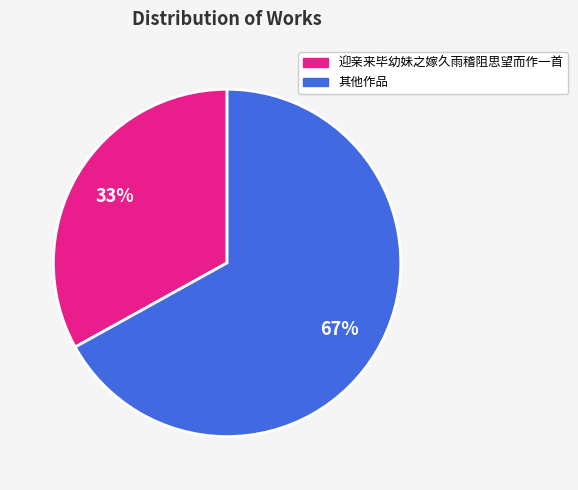

Is there a majority slice in this chart?

Yes